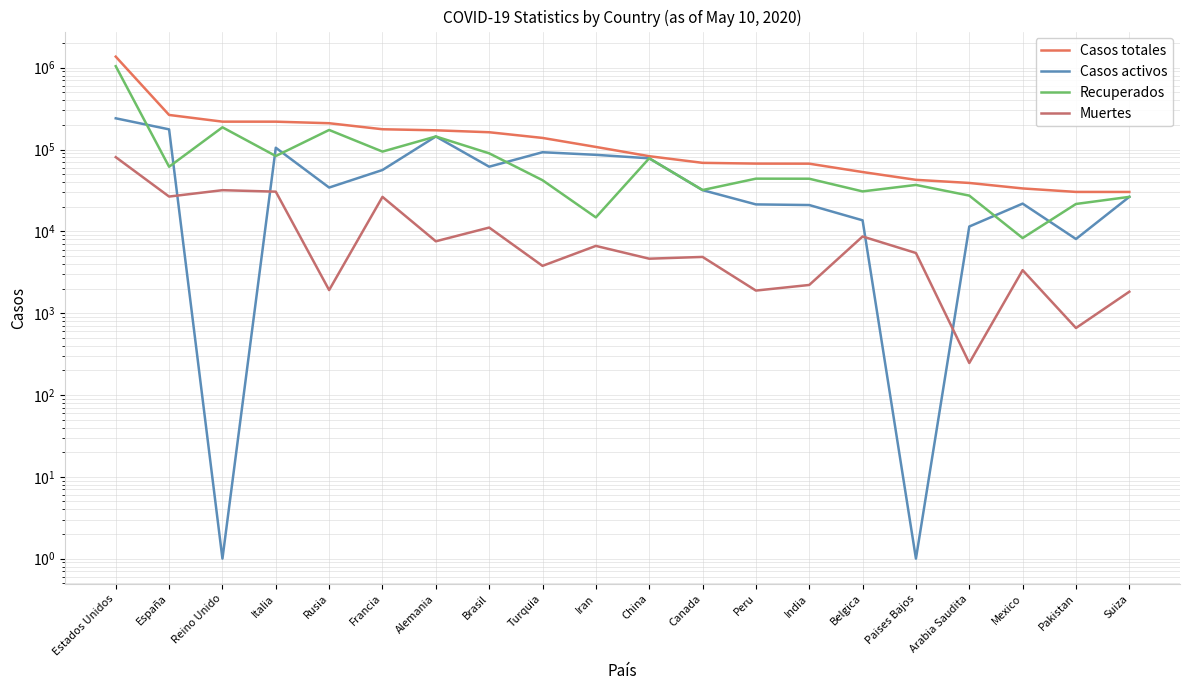

What are all the series names shown in the legend?

Casos totales, Casos activos, Recuperados, Muertes